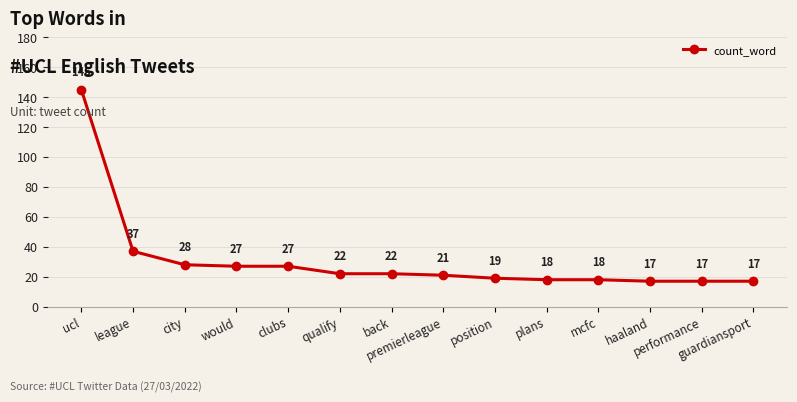

Is it true that the value at mcfc is 32?

False